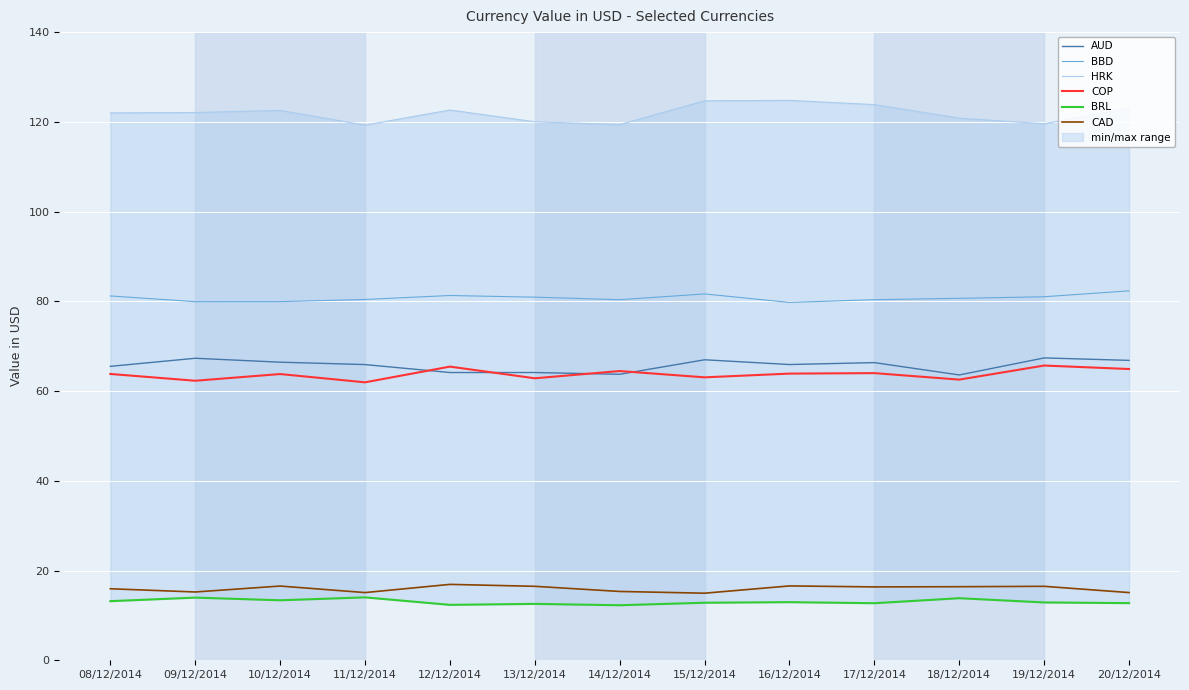

What is the value of the CAD point at the 9th from the left?

16.6